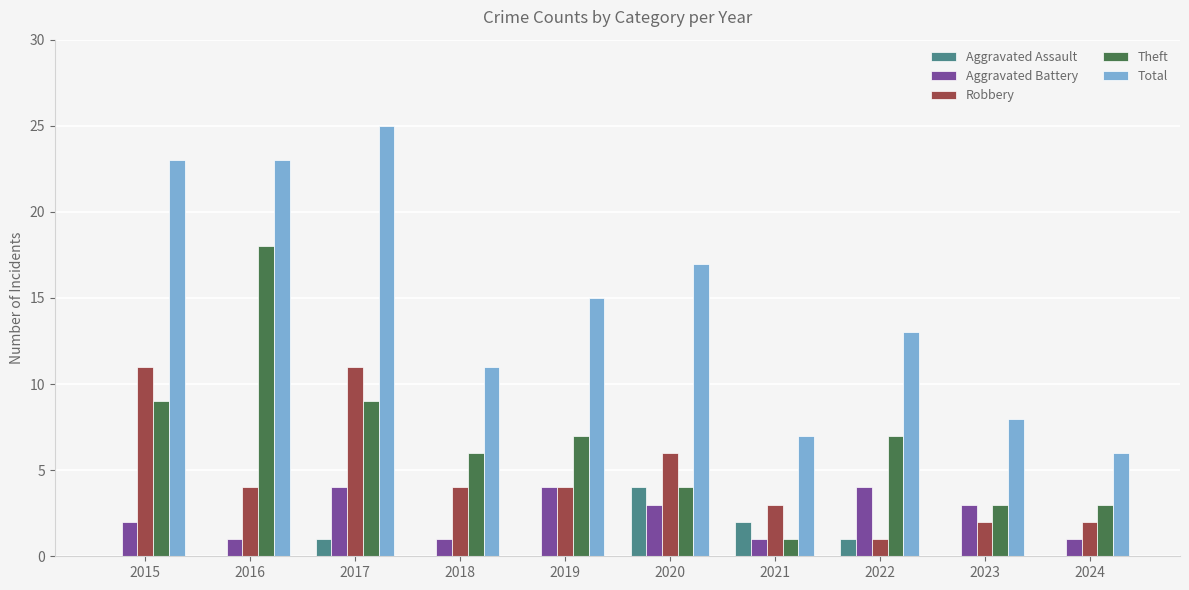

The Aggravated Assault series shows 0 at 2024. True or false?

True